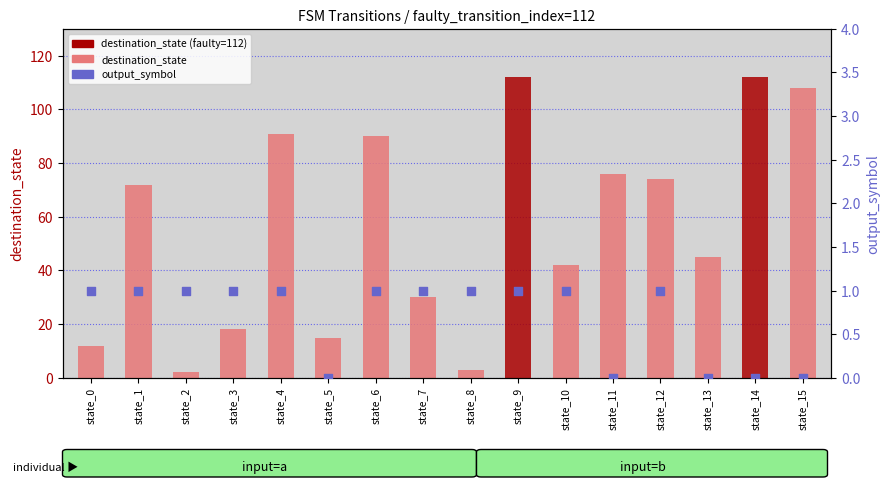

Between state_9 and state_2, which is larger?

state_9